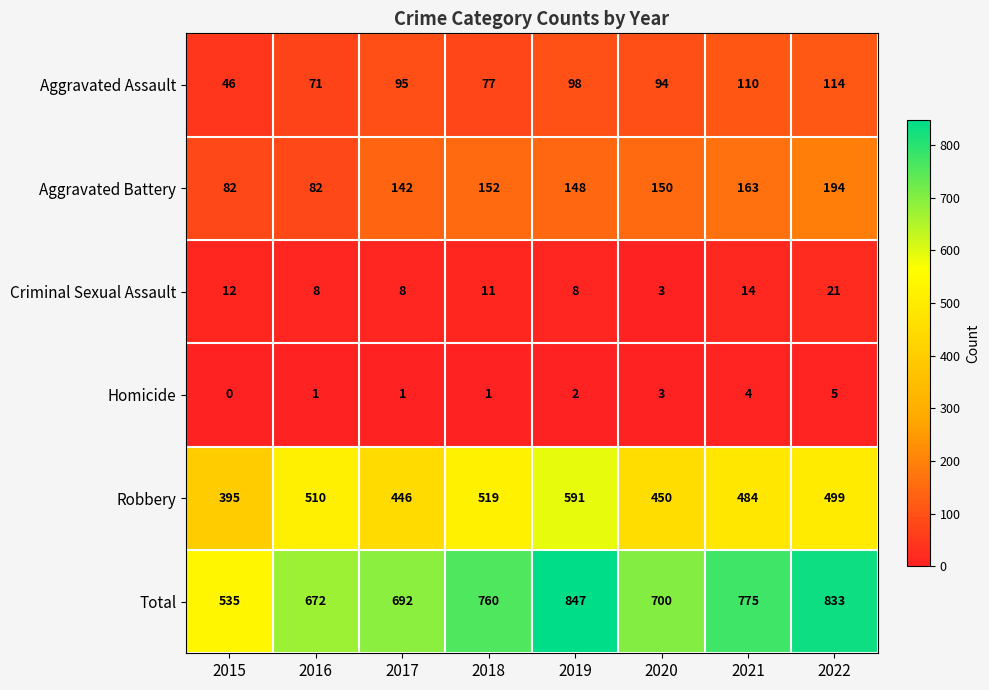

List the labels in order of Robbery value, largest first.

2019, 2018, 2016, 2022, 2021, 2020, 2017, 2015